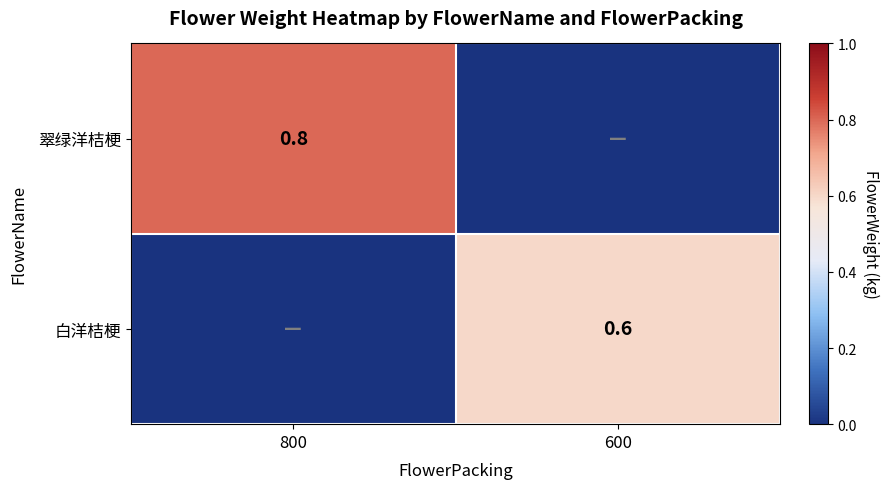

The 翠绿洋桔梗 series shows 0.2 at 800. True or false?

False